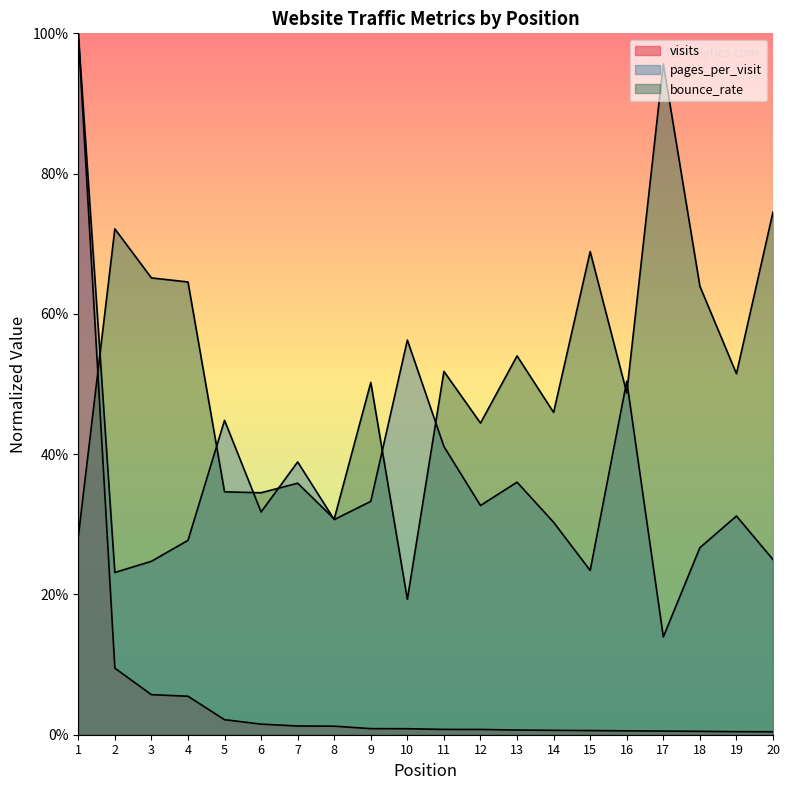

Which series has the widest spread of values?

visits